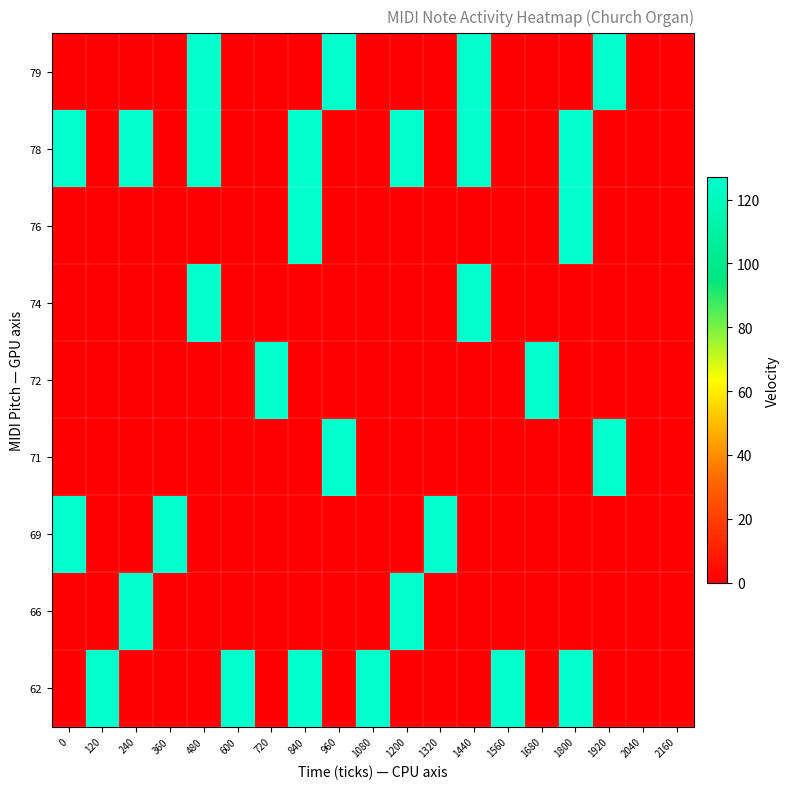

What is the spread (max minus min) of values at 1800?

127